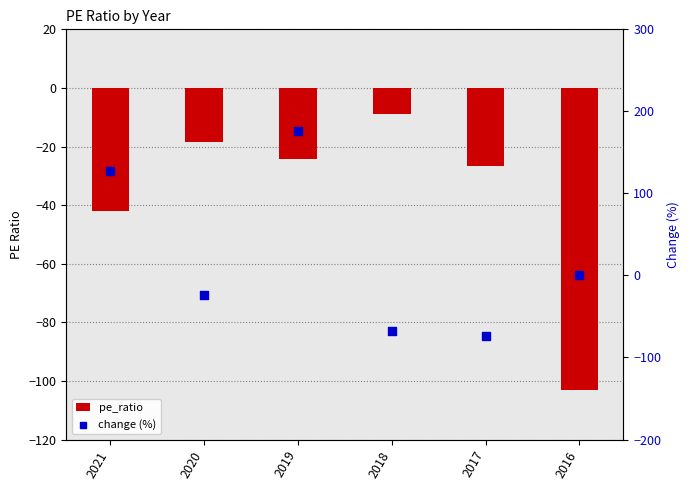

Which series has the widest spread of Y values?

change (%)